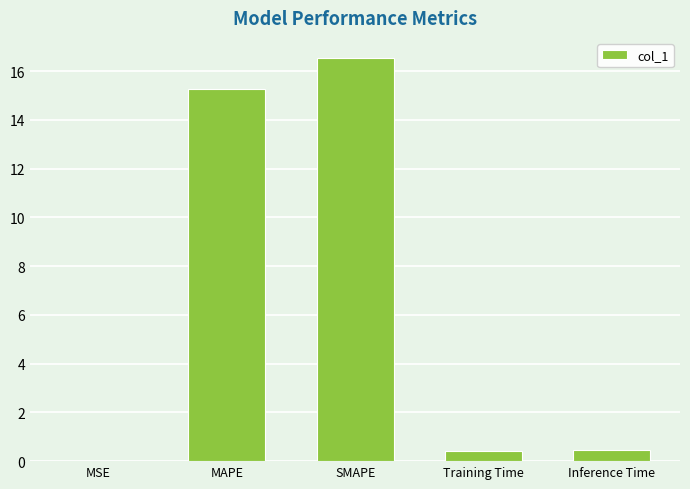

What is the ratio of the value at SMAPE to the value at MAPE?

1.1